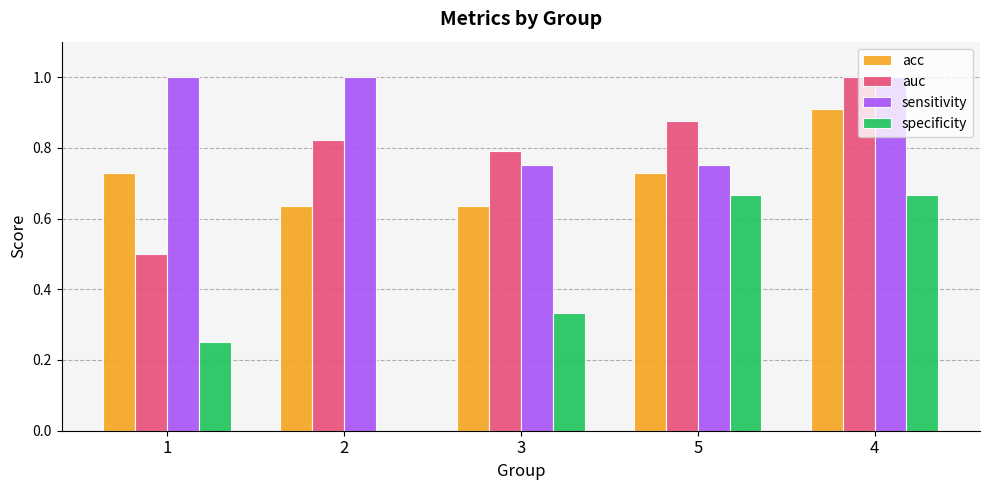

True or false: sensitivity has a value of 1.0 at 2.

True